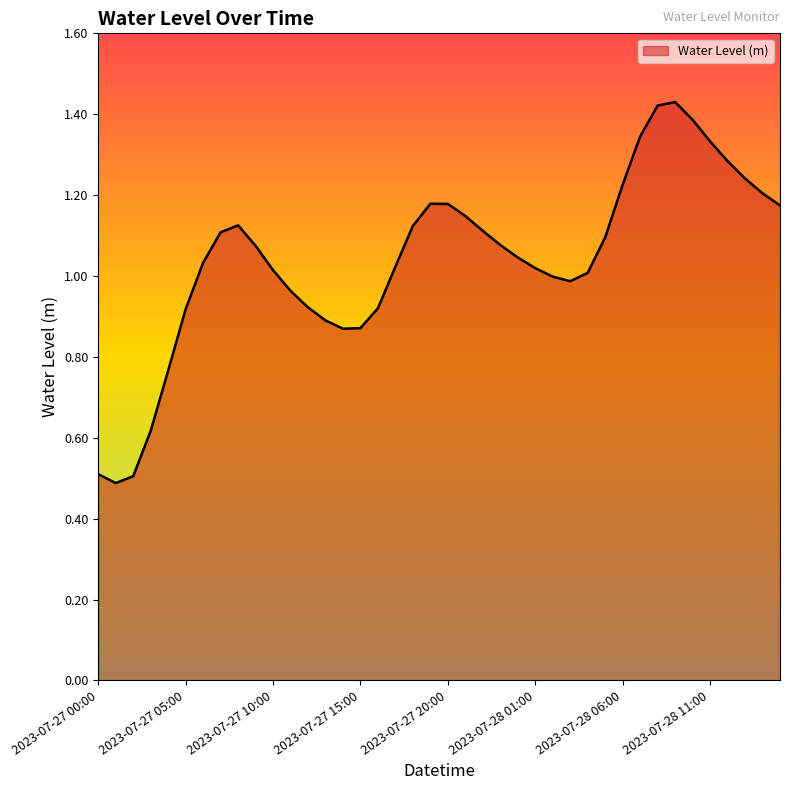

What is the smallest value displayed?

0.5